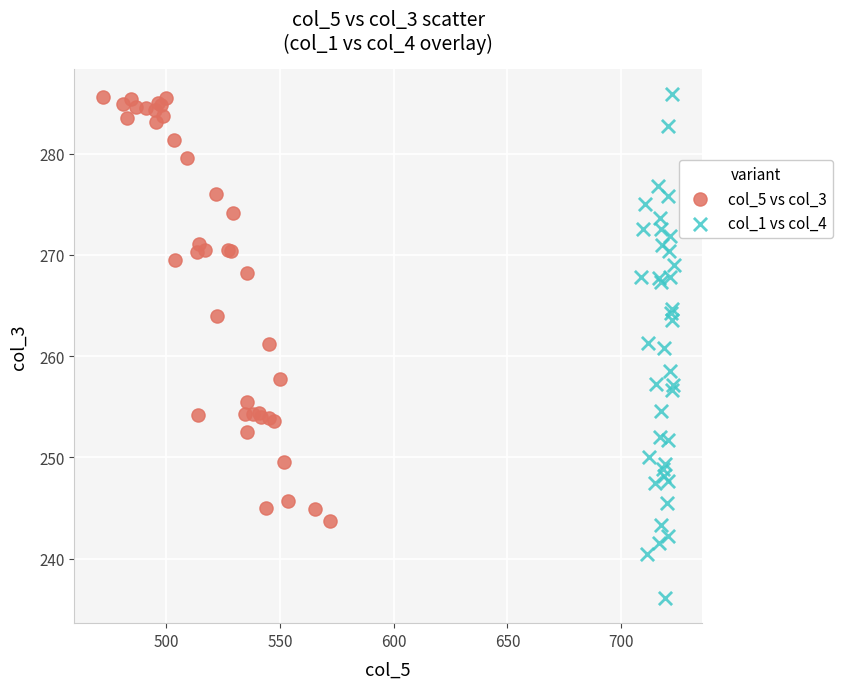

Which series has the widest spread of Y values?

col_1 vs col_4